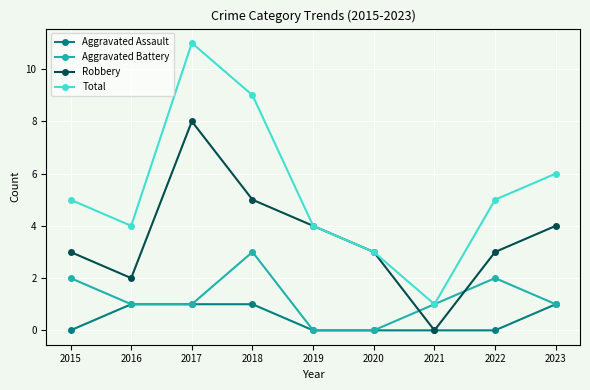

Read the Aggravated Battery value at 2022.

2